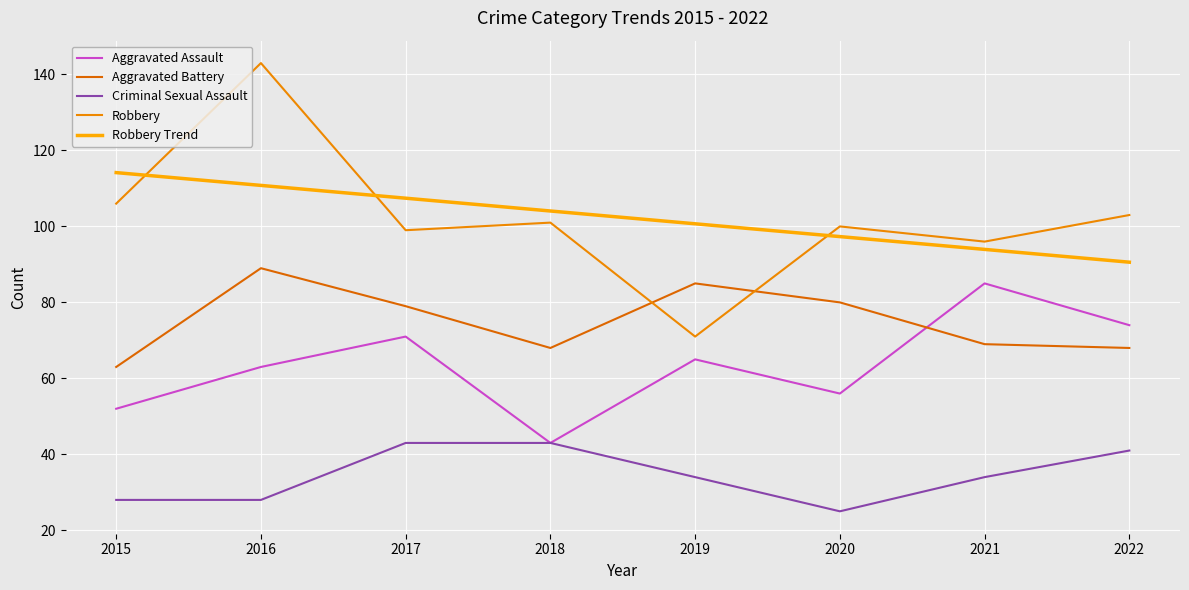

True or false: Criminal Sexual Assault has a value of 73.6 at 2022.

False